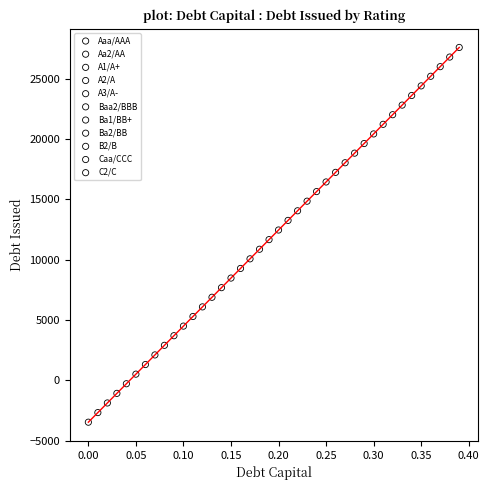

What are all the series names shown in the legend?

Aaa/AAA, Aa2/AA, A1/A+, A2/A, A3/A-, Baa2/BBB, Ba1/BB+, Ba2/BB, B2/B, Caa/CCC, C2/C